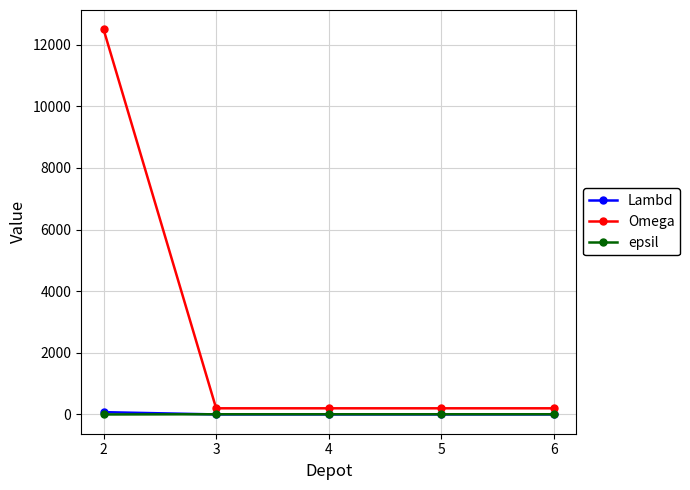

Which category has the highest value across all series?

2